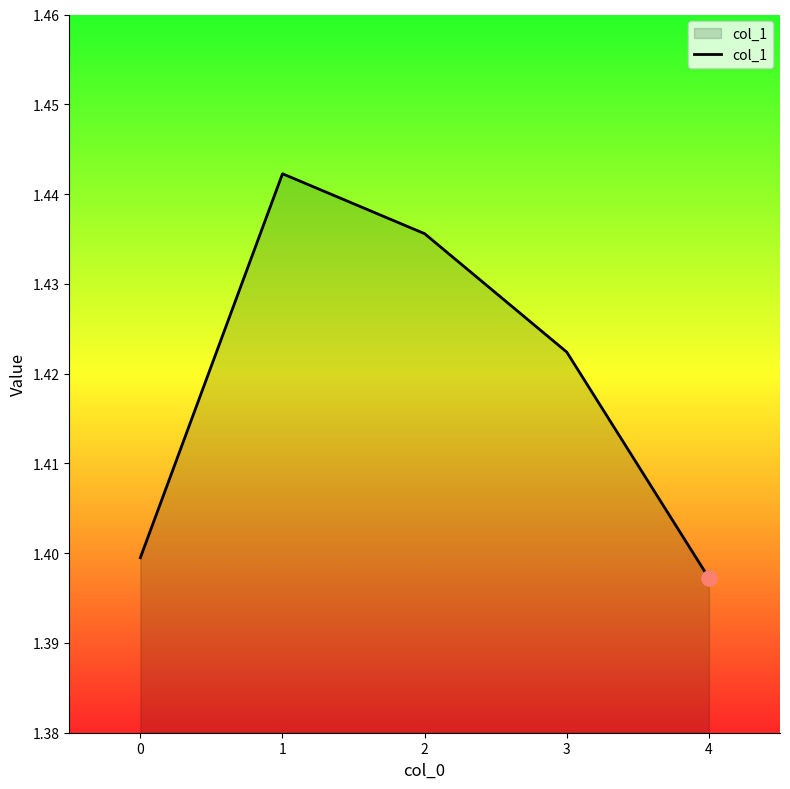

Approximately how many times larger is the value at 3 compared to 1?

1.0